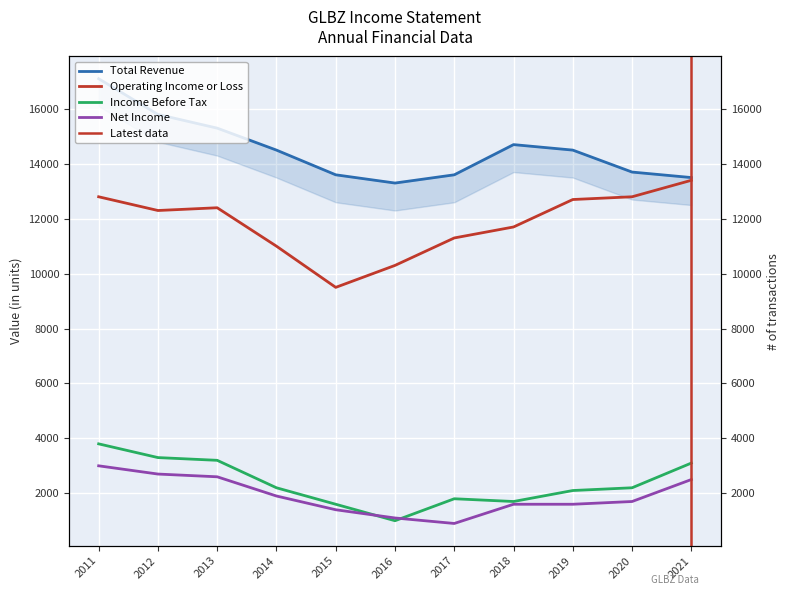

Between 2016 and 2012, which is larger?

2012